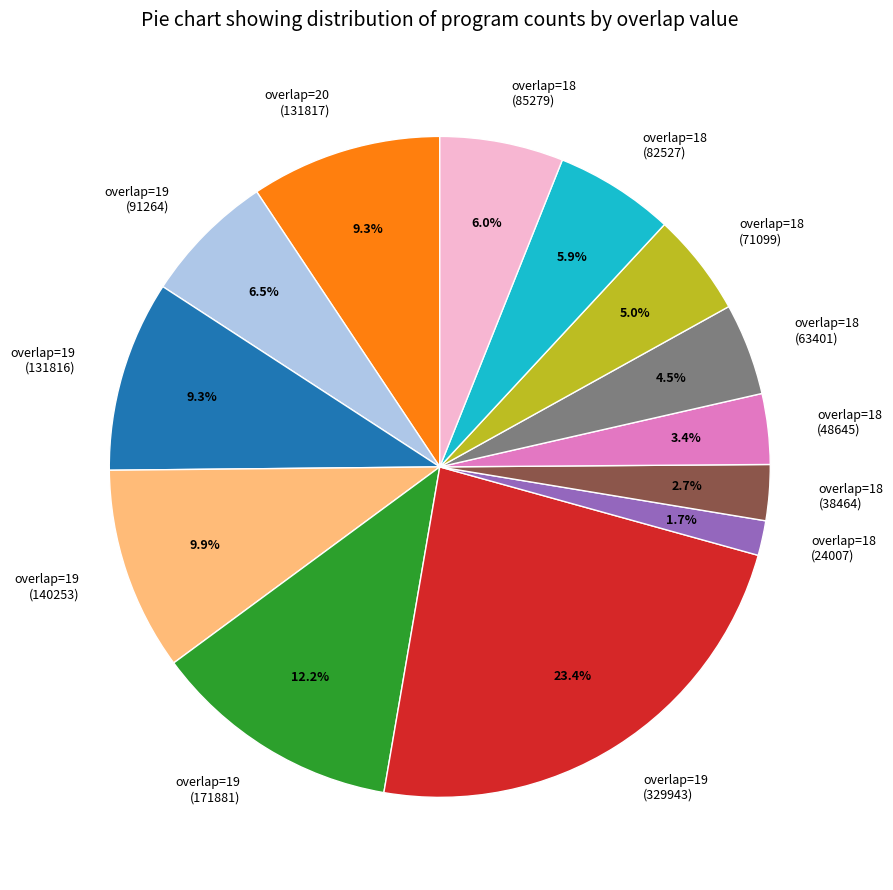

Which has a higher value, overlap=18 (82527) or overlap=18 (48645)?

overlap=18 (82527)